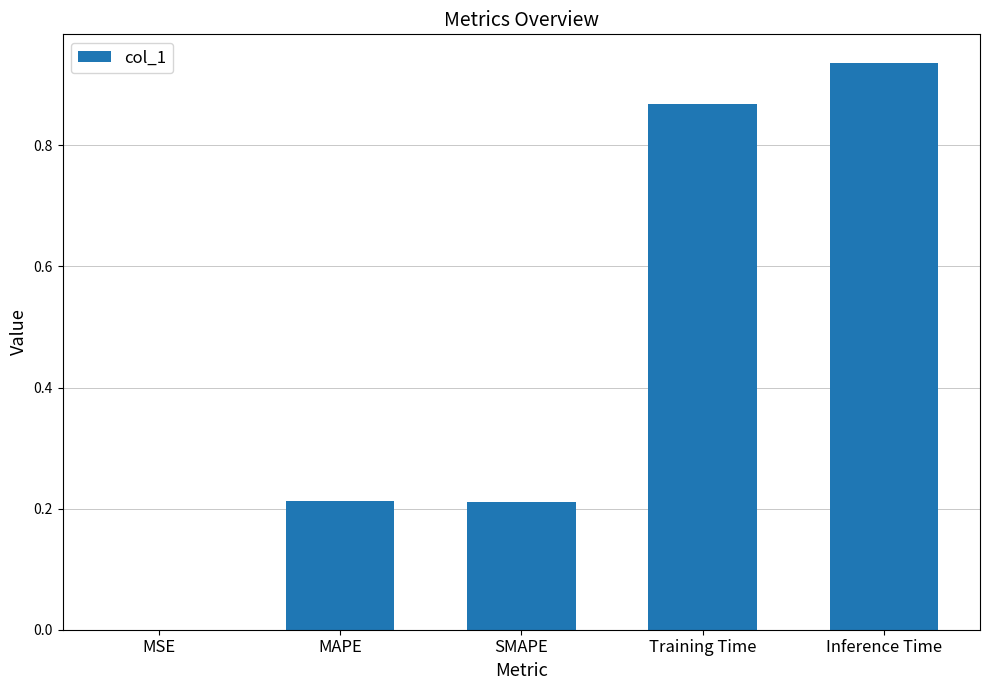

The chart shows a value of 0.0 at MSE. True or false?

True